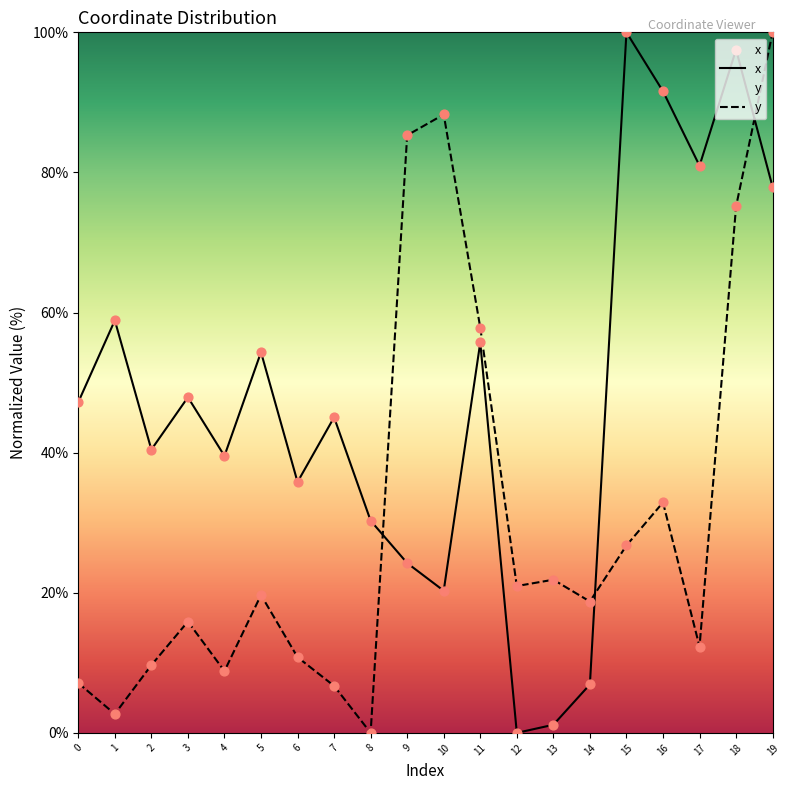

Is the value of x at 14 greater than the value of y at 1?

Yes